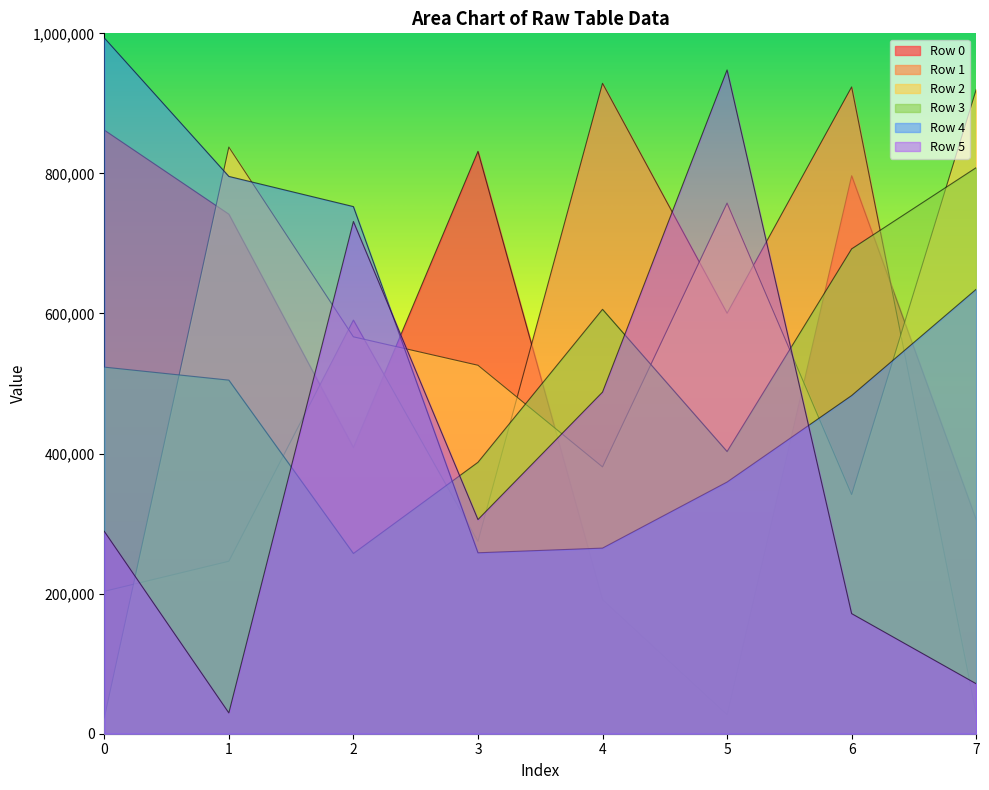

Count the Row 5 values in the range 171482 to 731399.

5